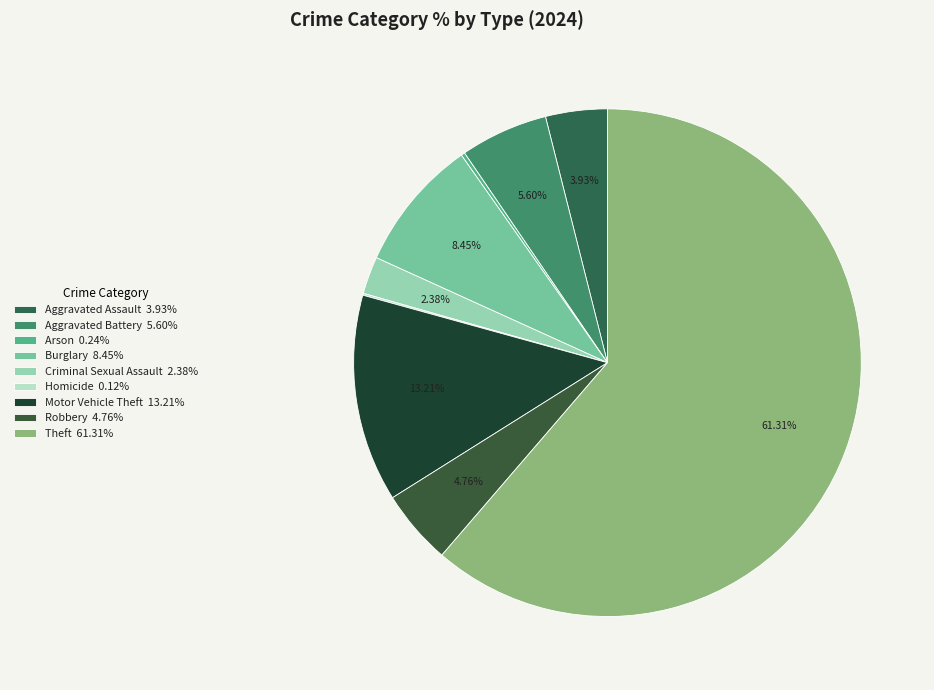

To the nearest percent, what is the average slice percentage?

11%